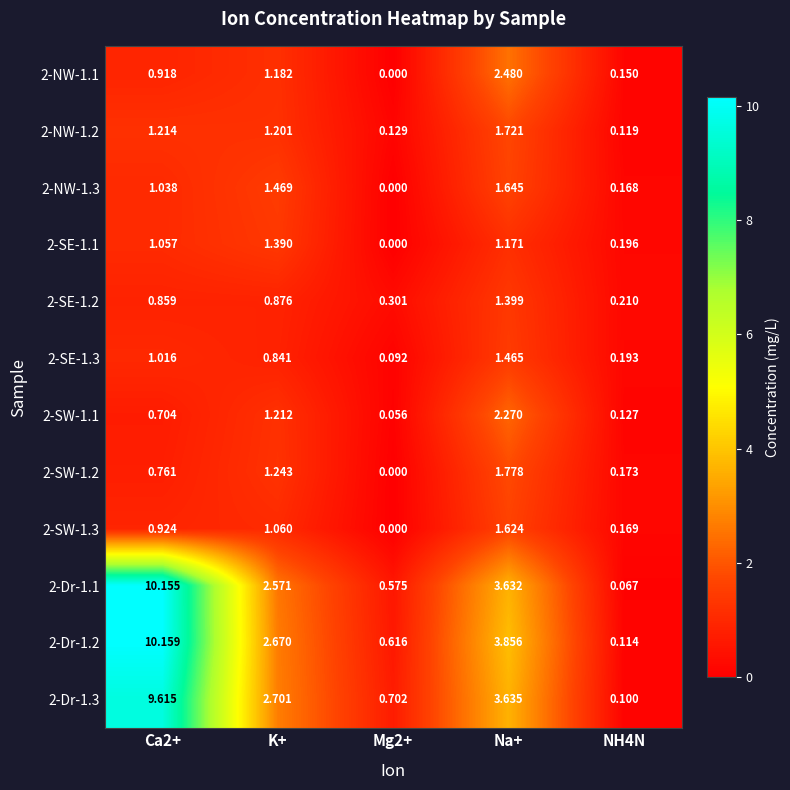

Which series has the largest total across all categories?

2-Dr-1.2